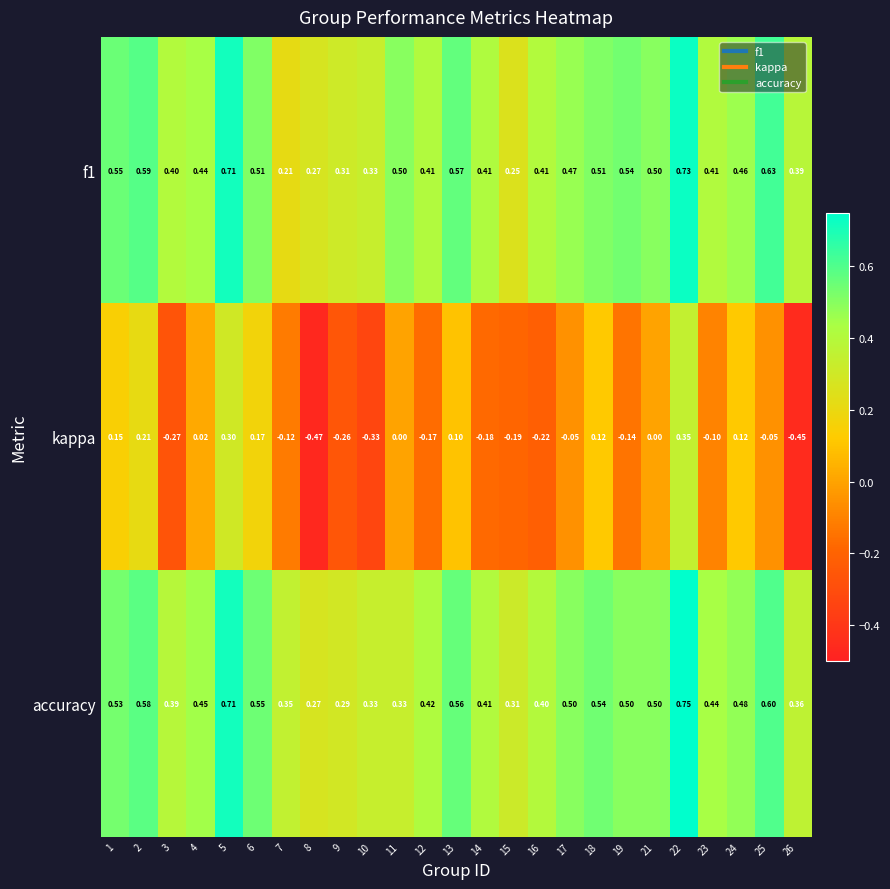

Which series has the largest total across all categories?

accuracy